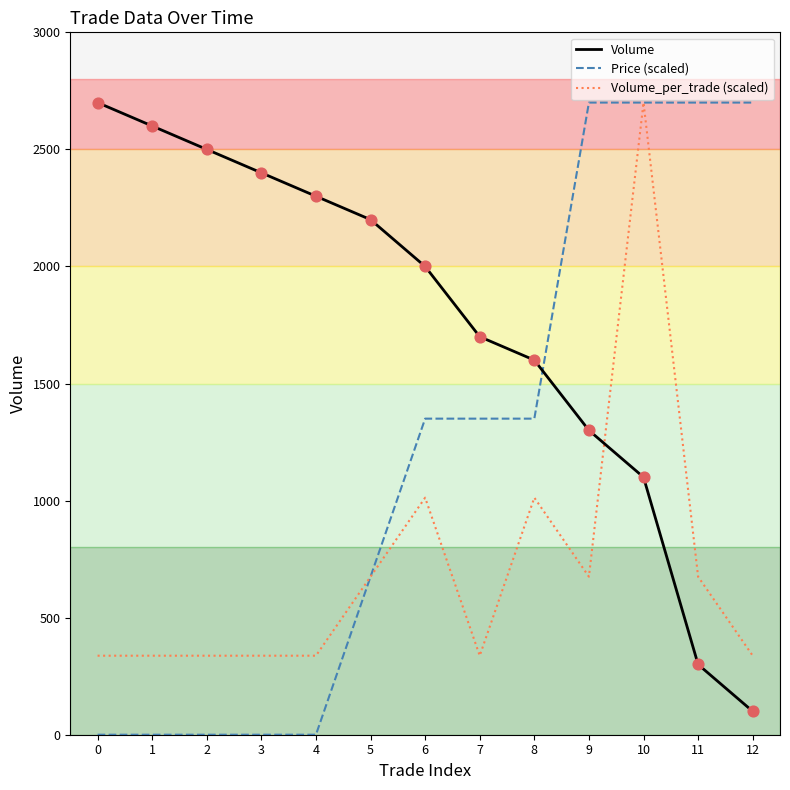

Which series has the largest total across all categories?

Volume